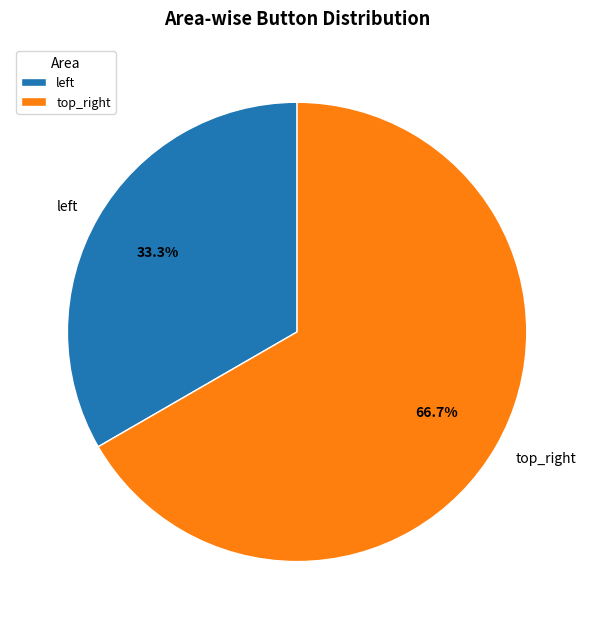

Rank the categories by value from lowest to highest.

left, top_right